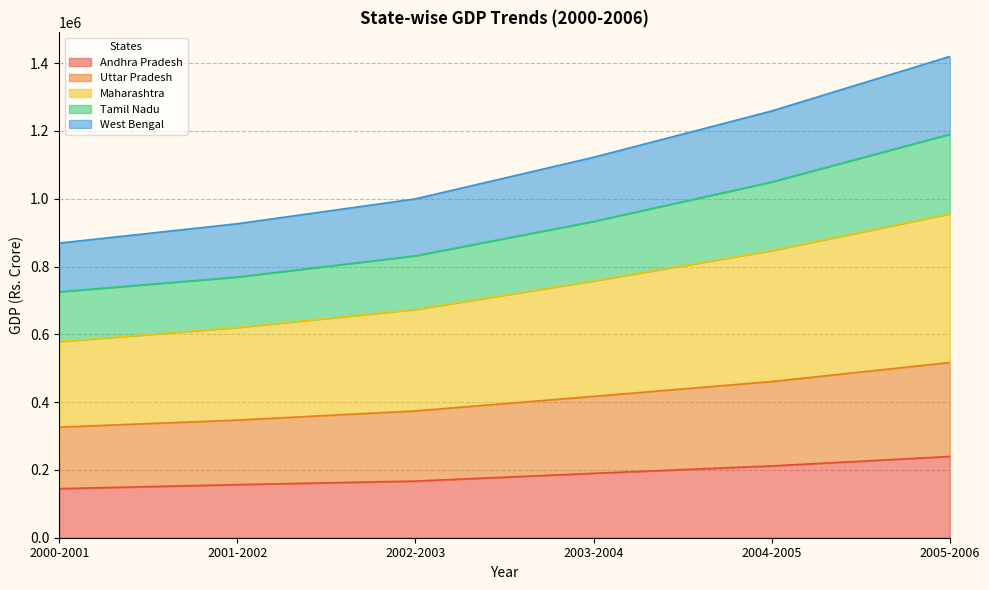

What is the minimum value for Andhra Pradesh?

144723